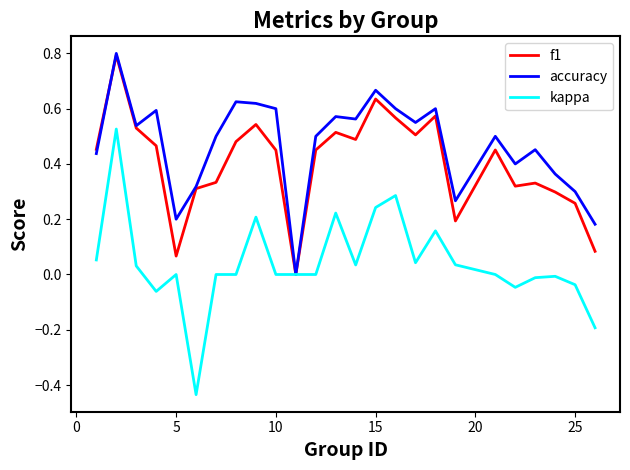

Which series has the widest spread of values?

kappa